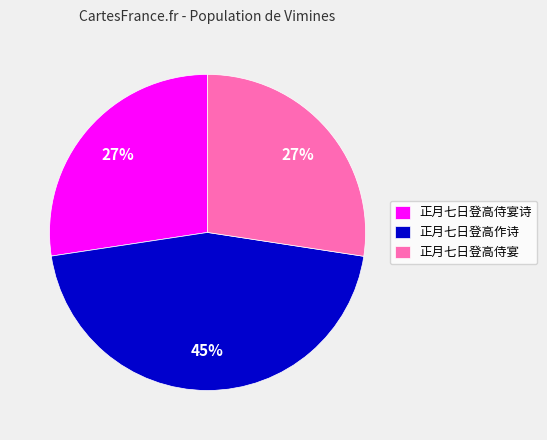

Which slice is the largest?

正月七日登高作诗